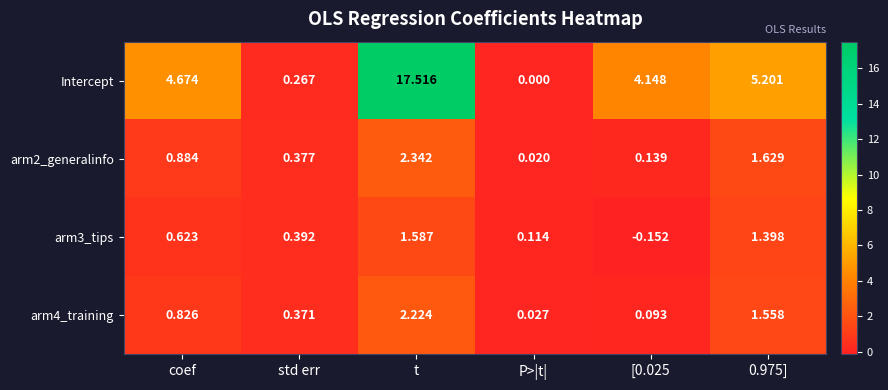

Which series has the largest range (max minus min)?

Intercept